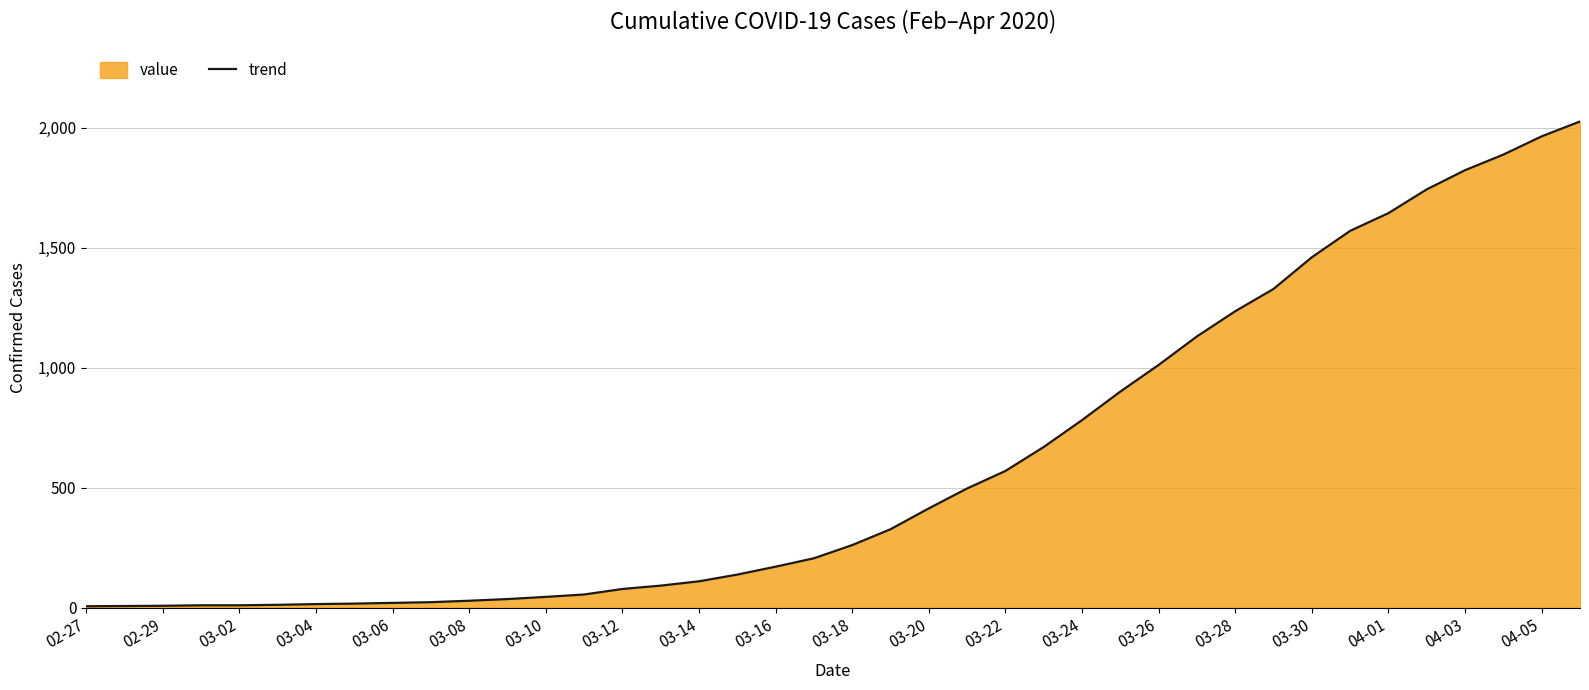

What is the change in value from 03-16 to 03-28?

+1065